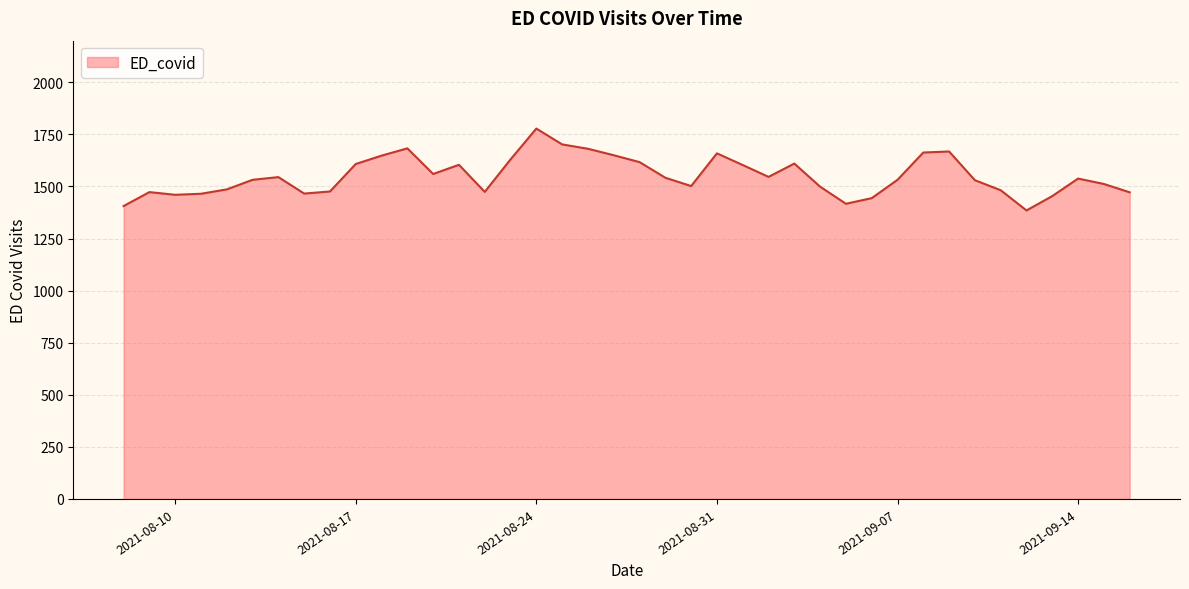

What is the greatest value displayed?

1778